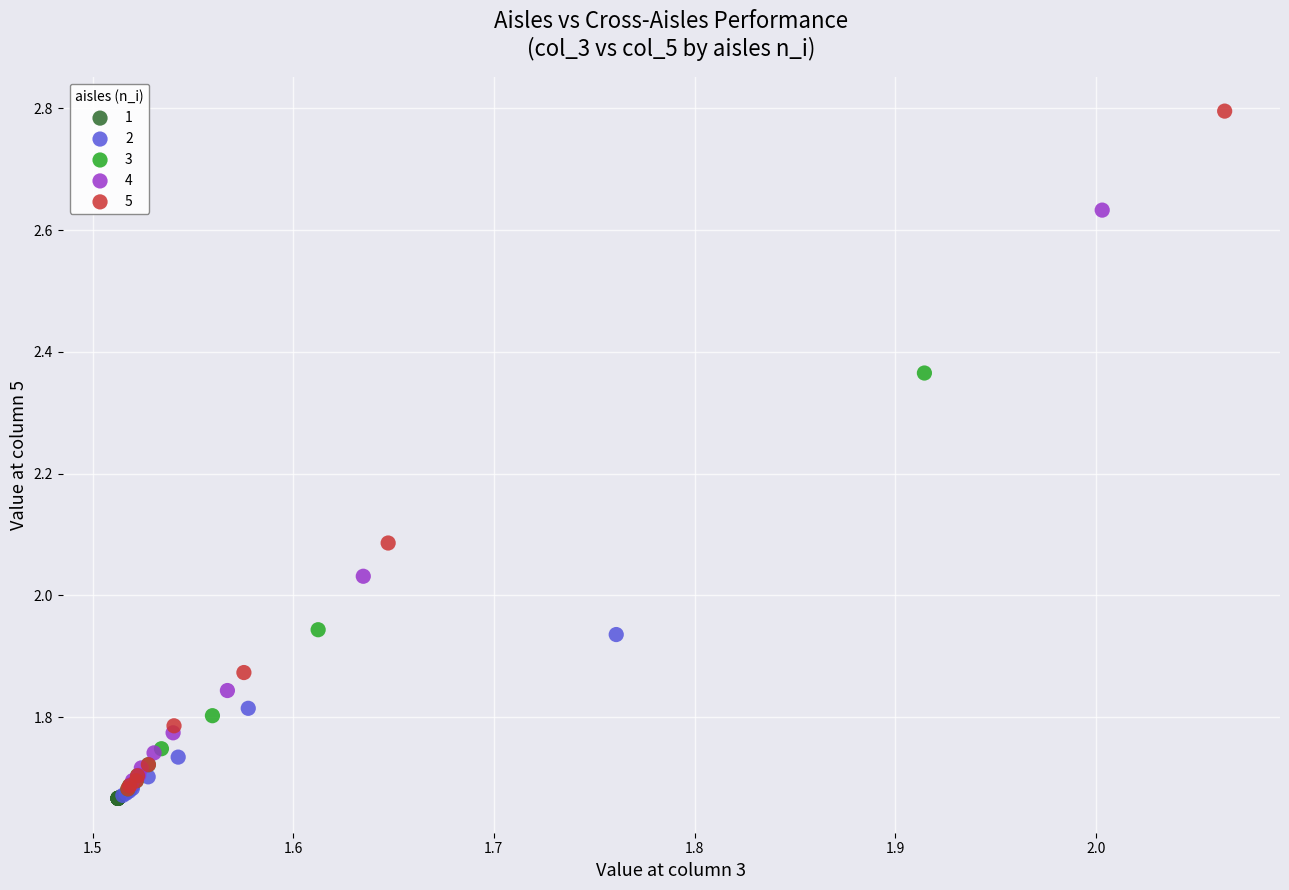

Which series reaches the maximum Y coordinate?

5